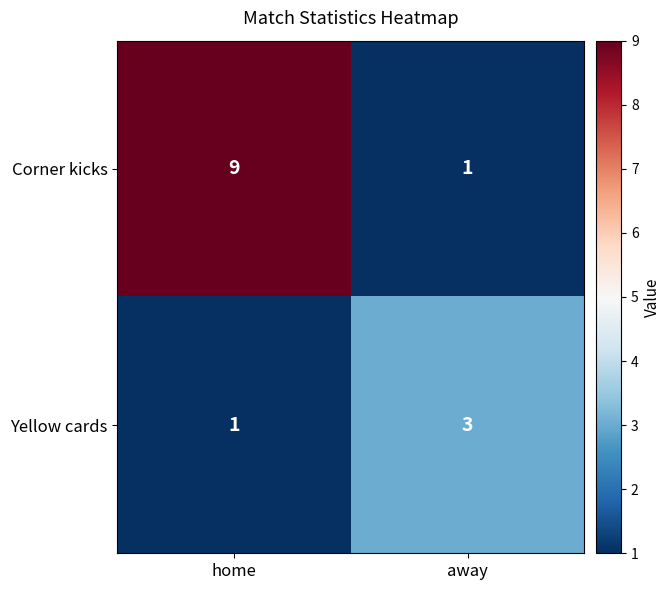

At which label is Yellow cards closest to 2?

home